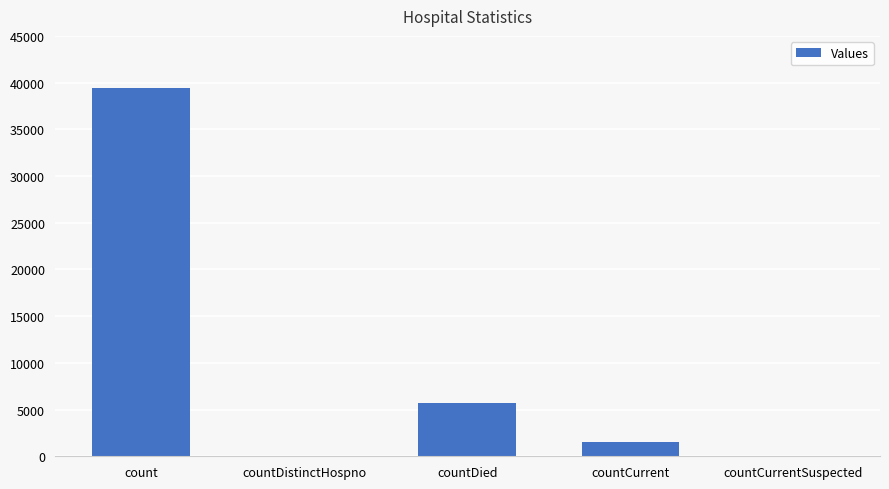

At which label is the value closest to 19705?

countDied